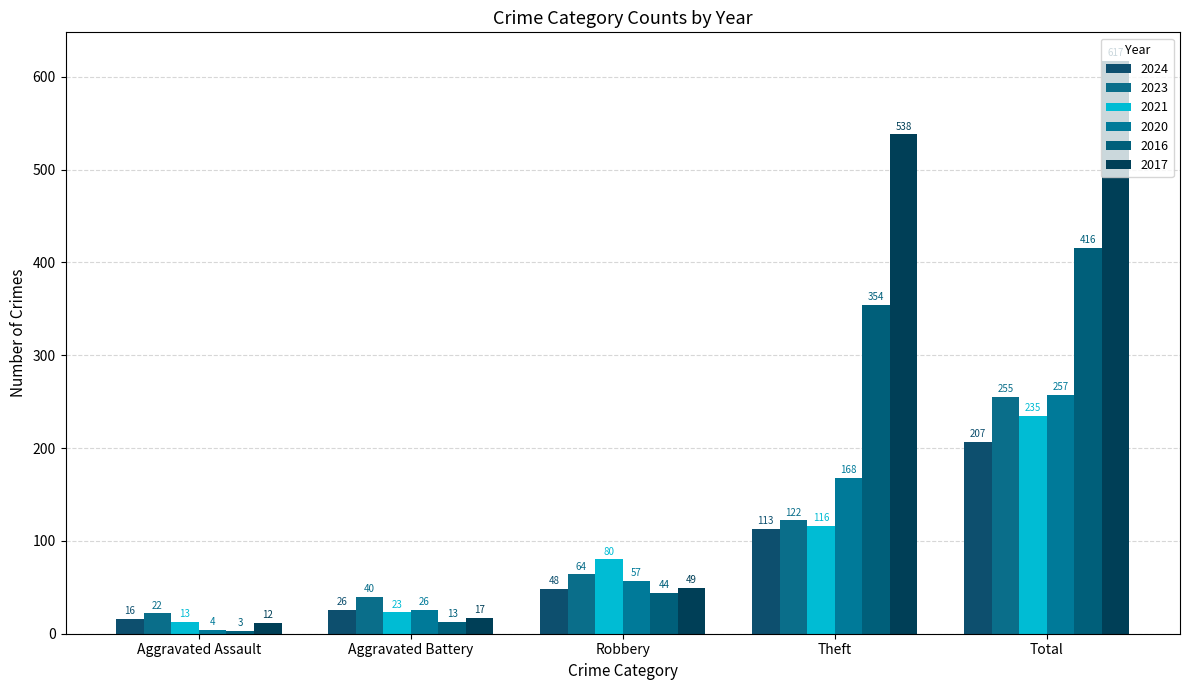

How many bars are there in each group?

6